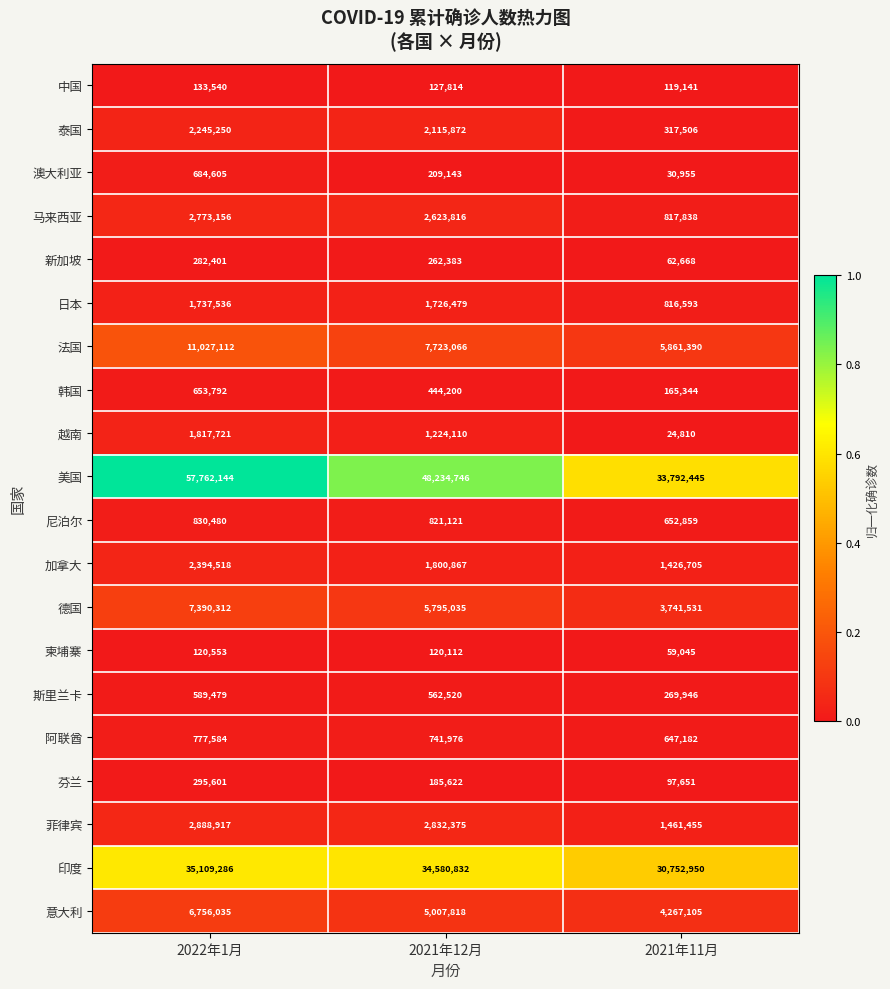

At which label does 柬埔寨 reach its minimum?

2021年11月